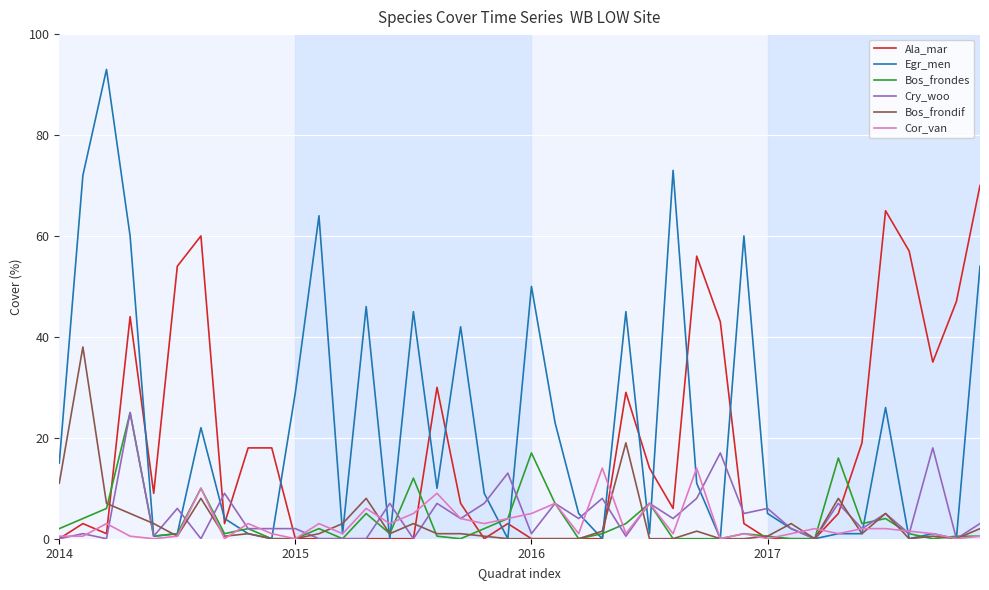

What is the highest value of the Bos_frondif series?

38.0